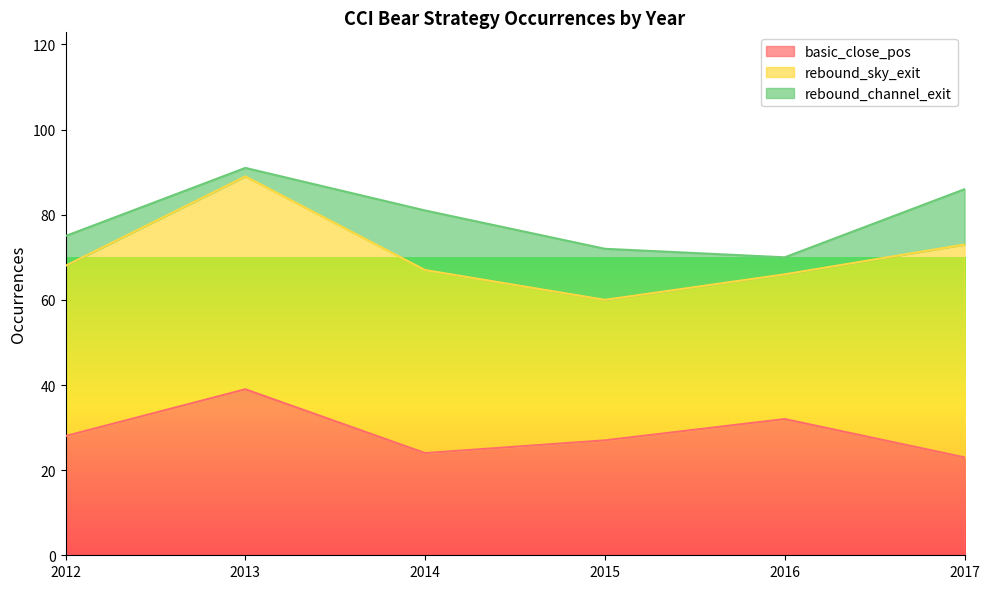

Is it true that rebound_sky_exit equals 34 at 2016?

True